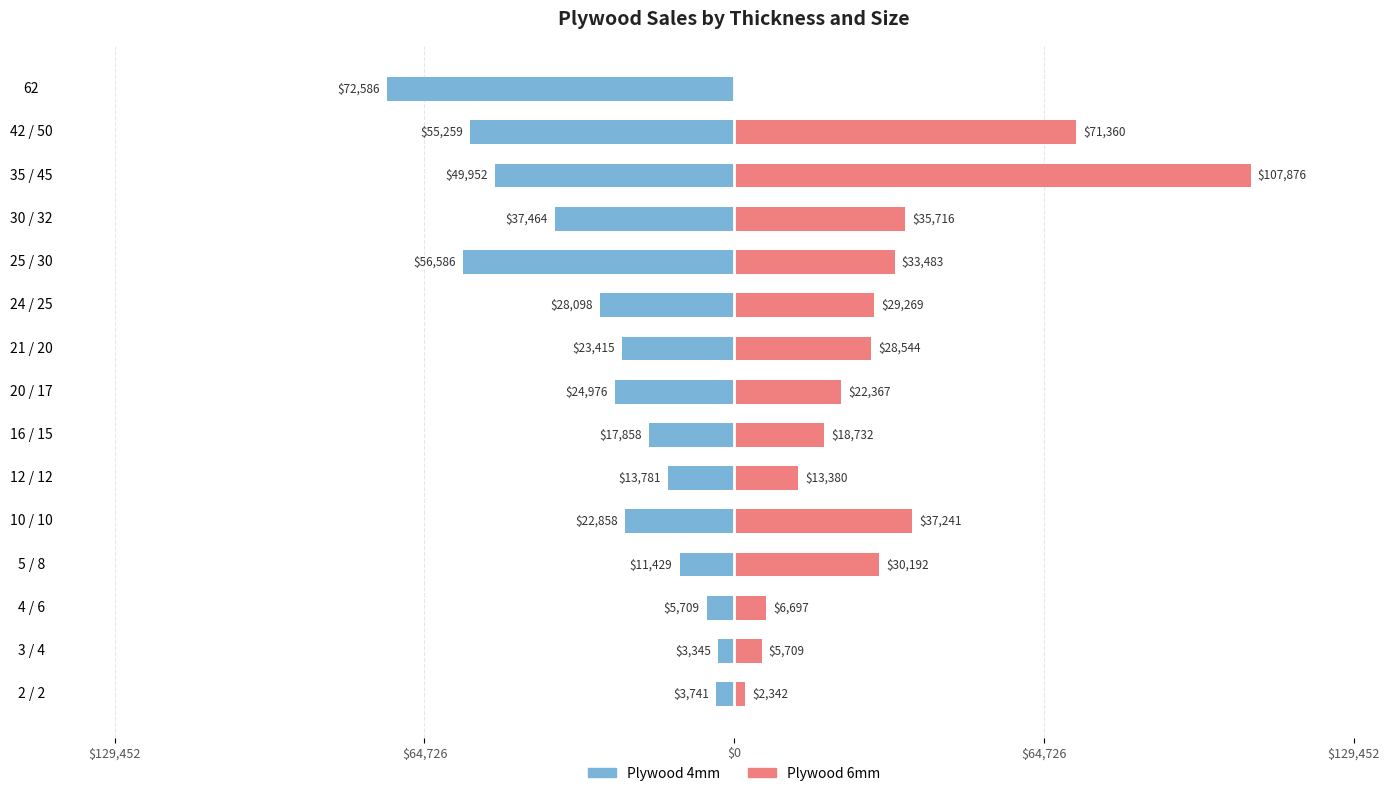

How many values in the Plywood 4mm series are below -23415?

7